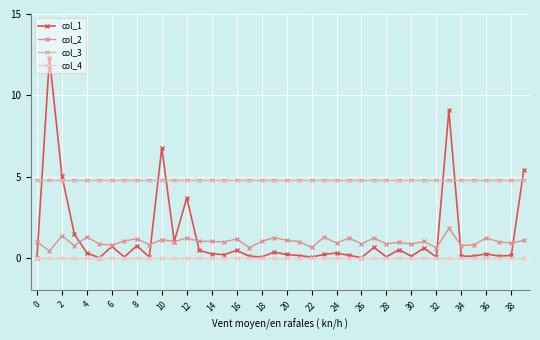

How many data points does each series have?

40